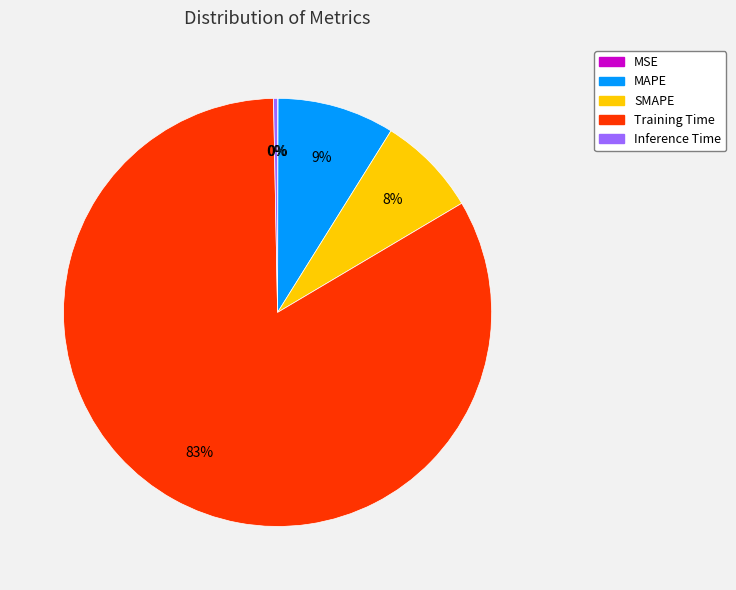

Does any single category account for the majority?

Yes